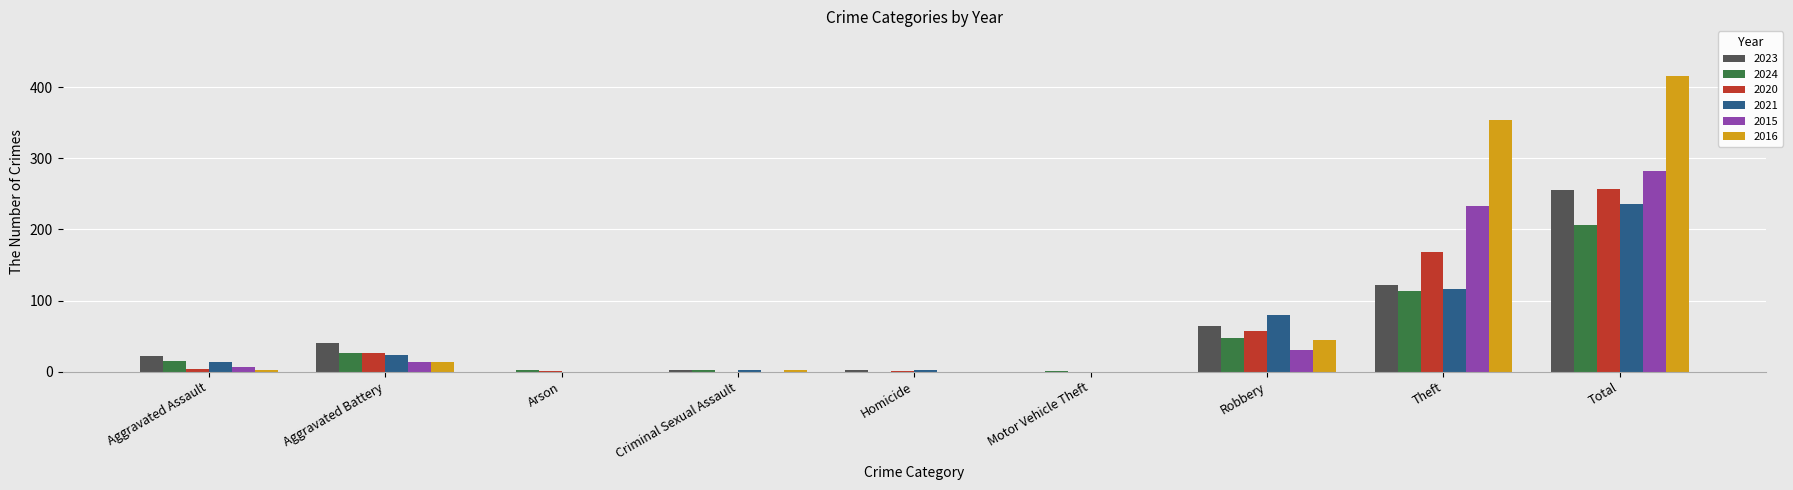

What is the difference between the 2016 values at Aggravated Assault and Aggravated Battery?

10